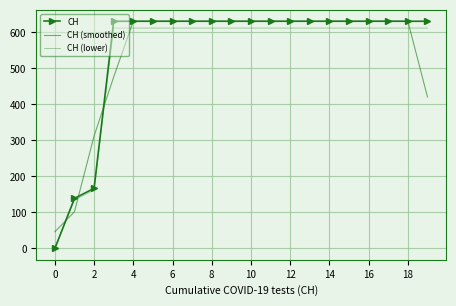

Rank the series by their maximum value, from highest to lowest.

CH, CH (smoothed), CH (lower)